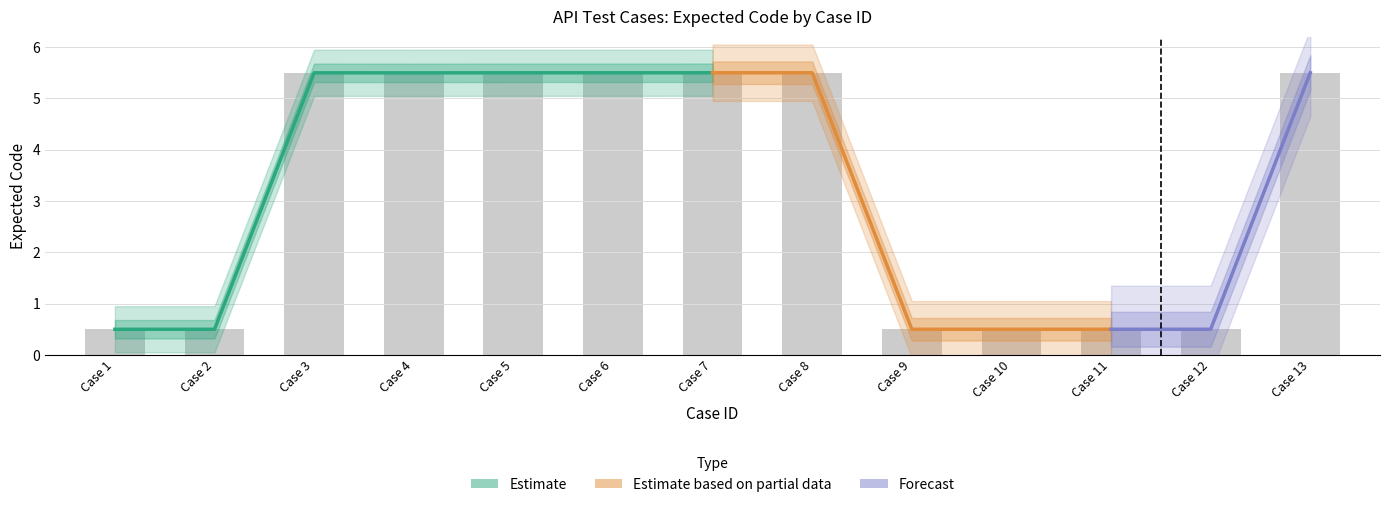

List the labels in order of value, largest first.

Case 13, Case 7, Case 8, Case 5, Case 6, Case 3, Case 4, Case 1, Case 2, Case 9, Case 10, Case 11, Case 12